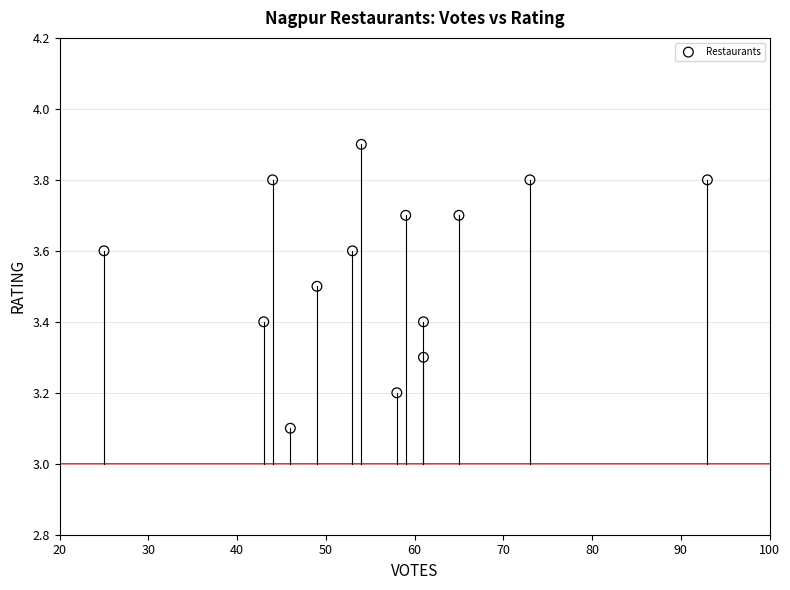

What is the range of X values (max minus min)?

68.0